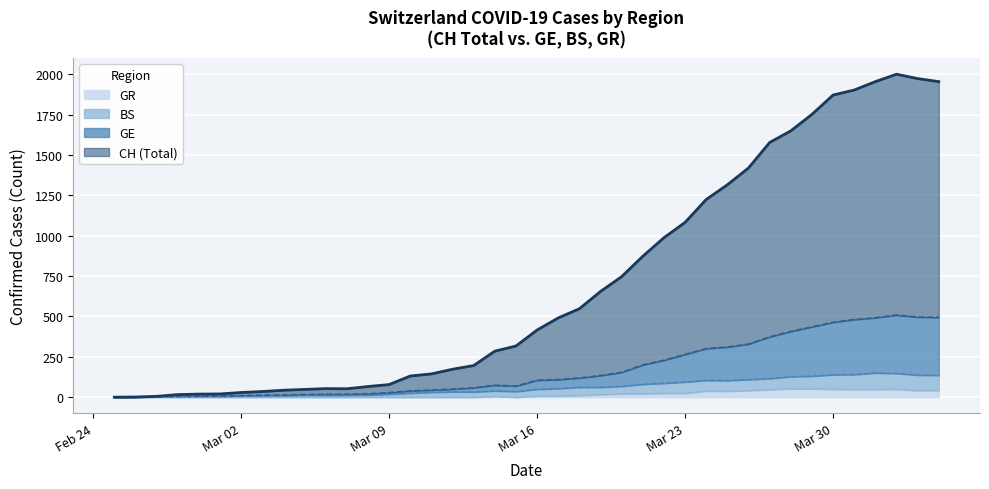

What is the maximum value for GR?

52